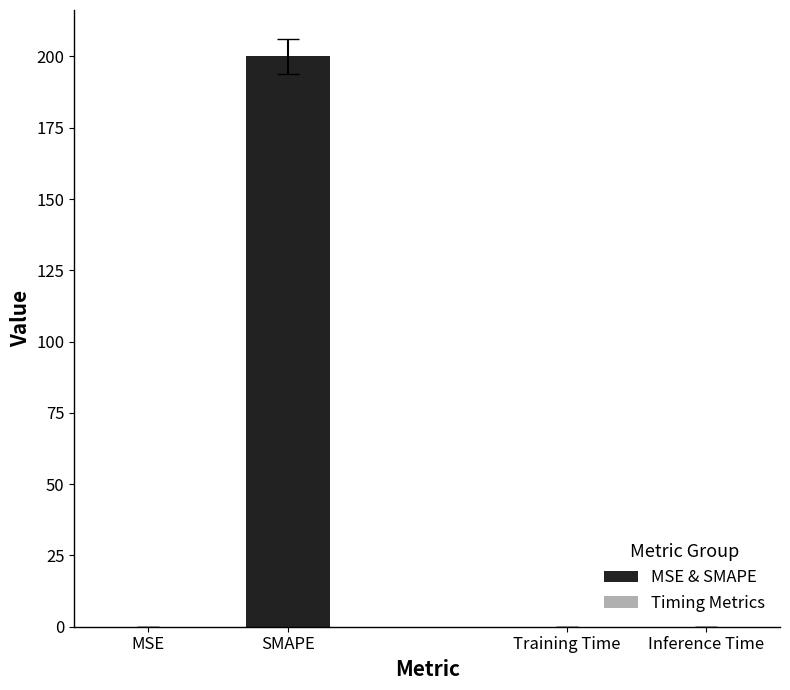

What are all the series names shown in the legend?

MSE & SMAPE, Timing Metrics